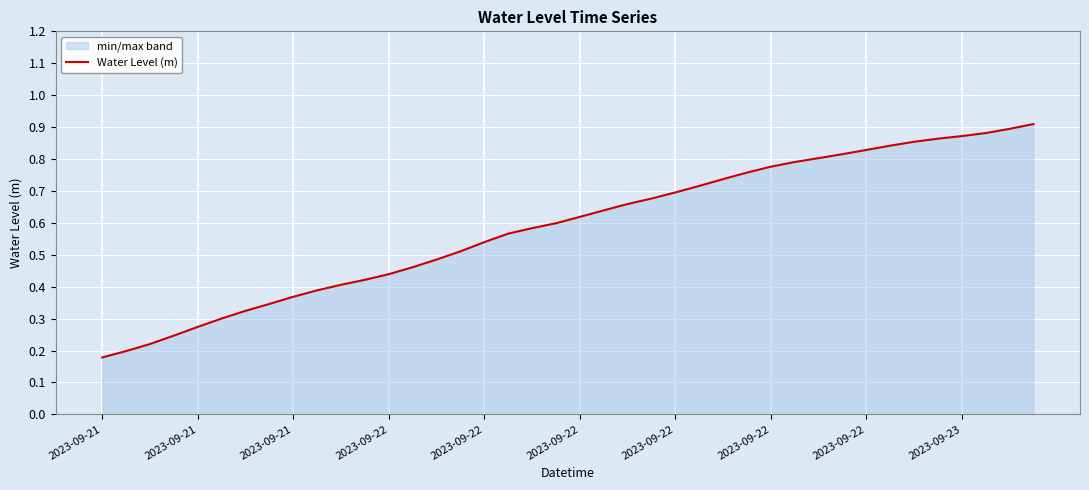

Does the chart display data point markers on the line(s)?

No